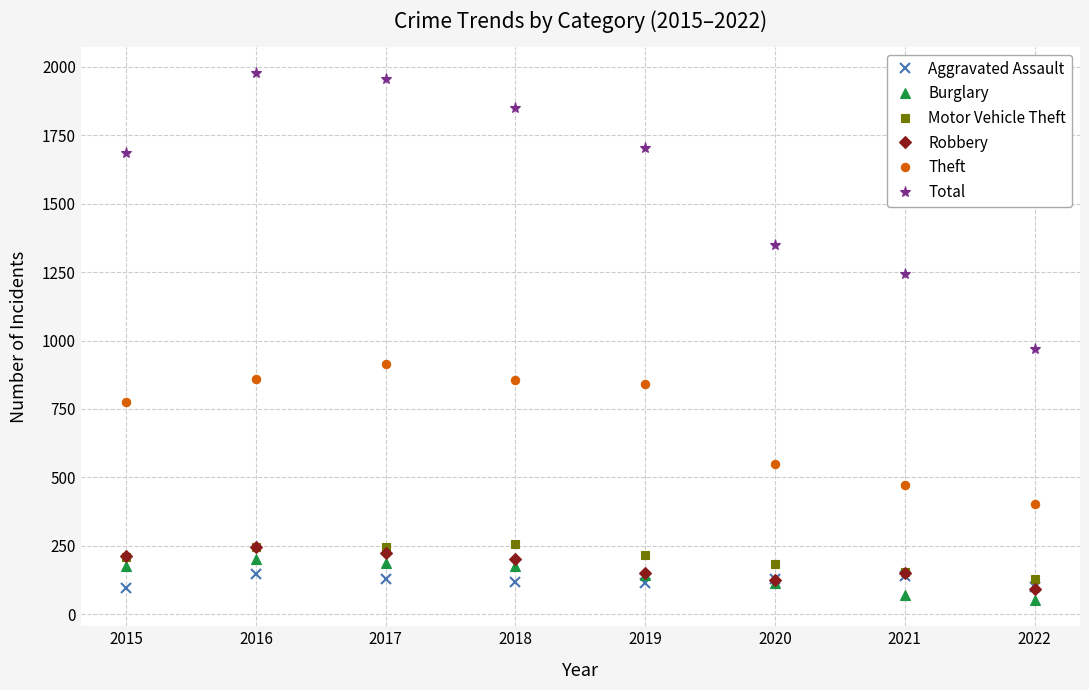

Which series changed the most between 2015 and 2017?

Total